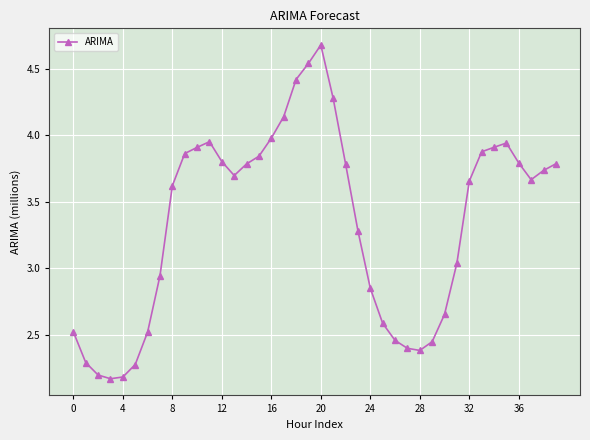

What is the greatest value displayed?

4.7